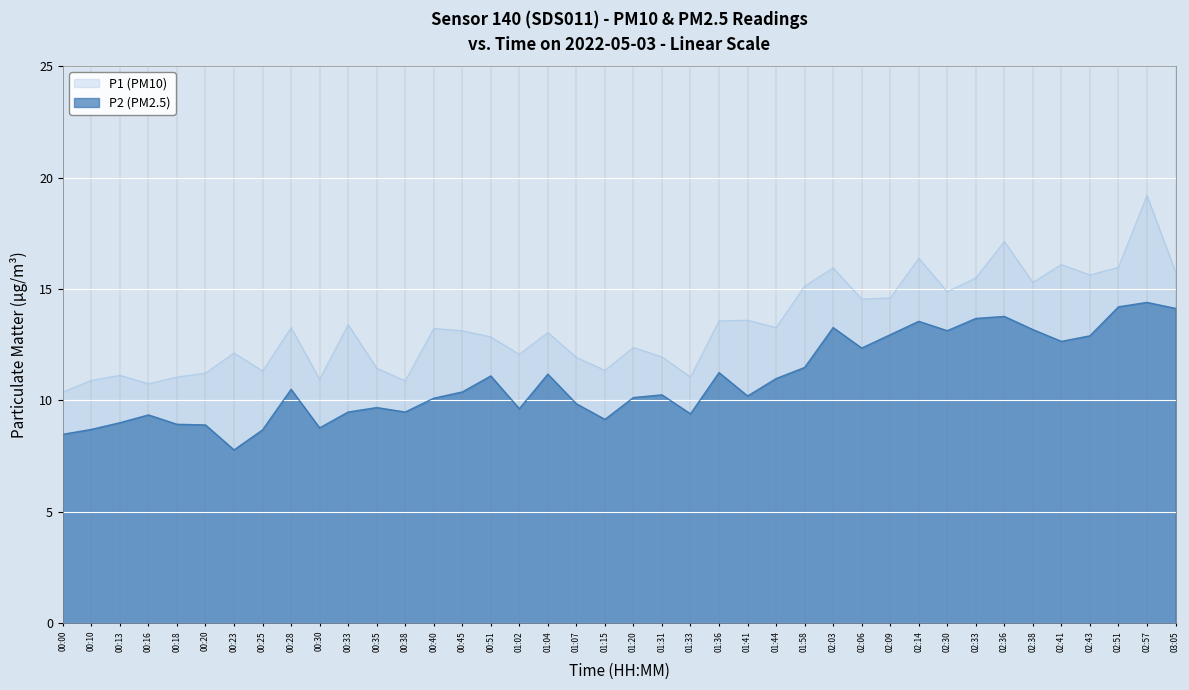

How many distinct data groups are displayed?

2